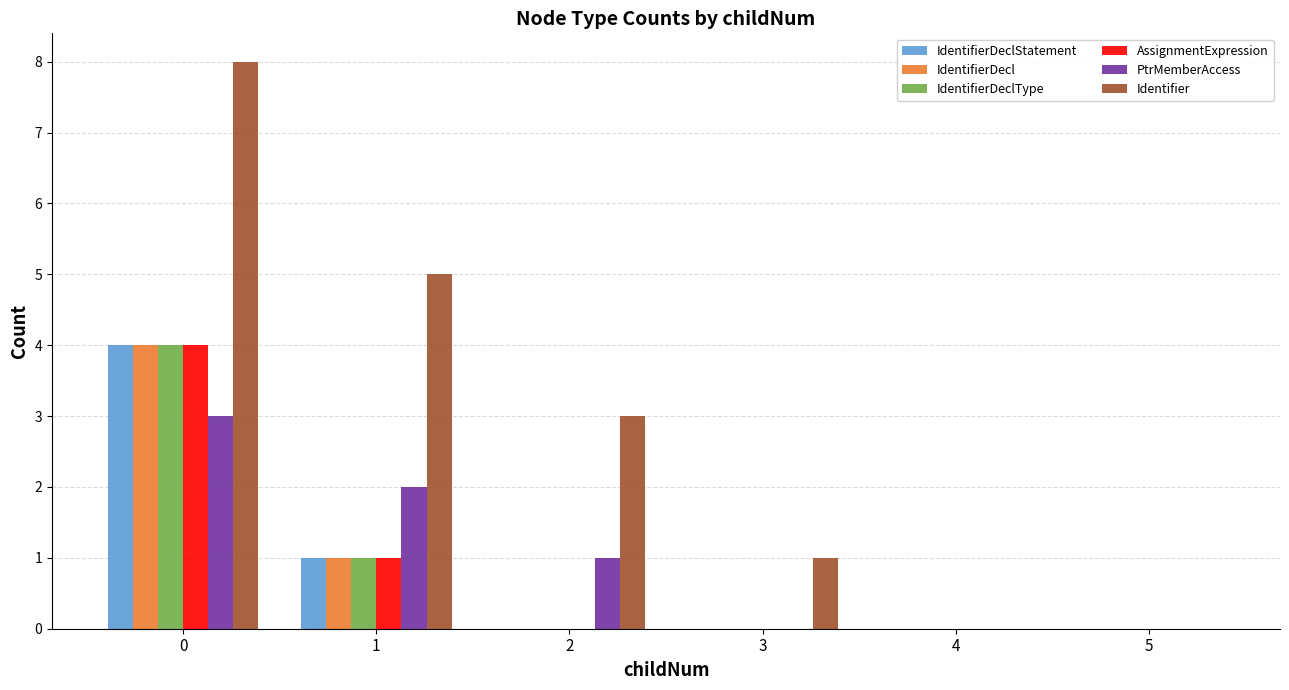

Which series has the largest total across all categories?

Identifier